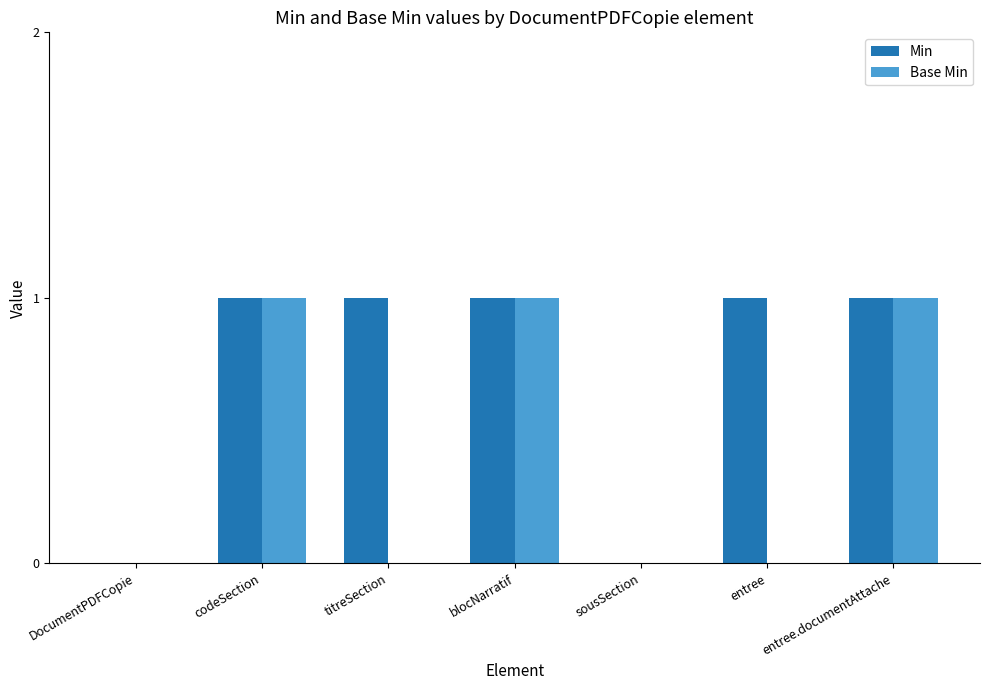

What are all the series names shown in the legend?

Min, Base Min